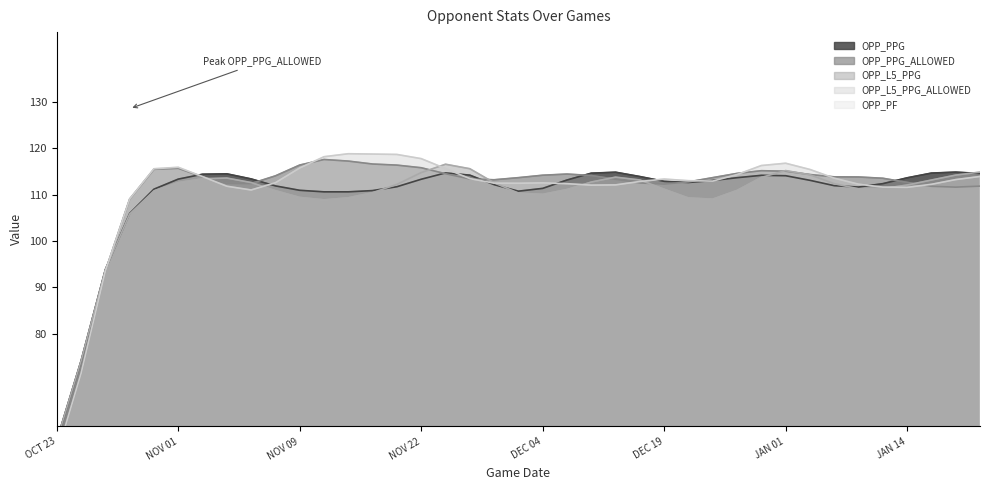

What is the average value of the OPP_L5_PPG_ALLOWED series?

110.8